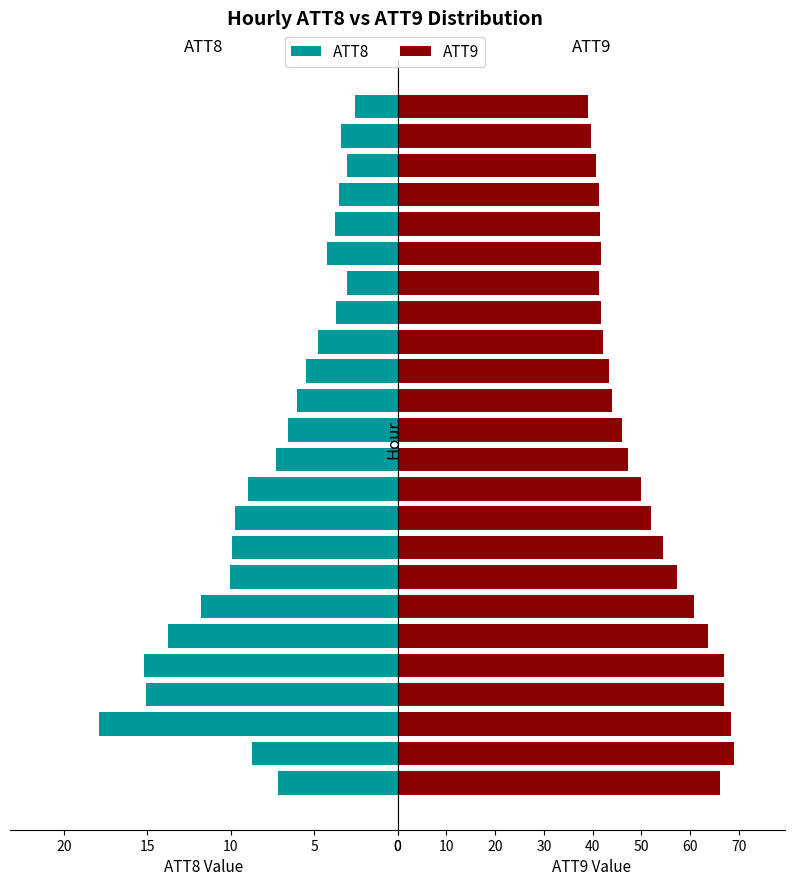

What is the minimum value for ATT9?

39.0